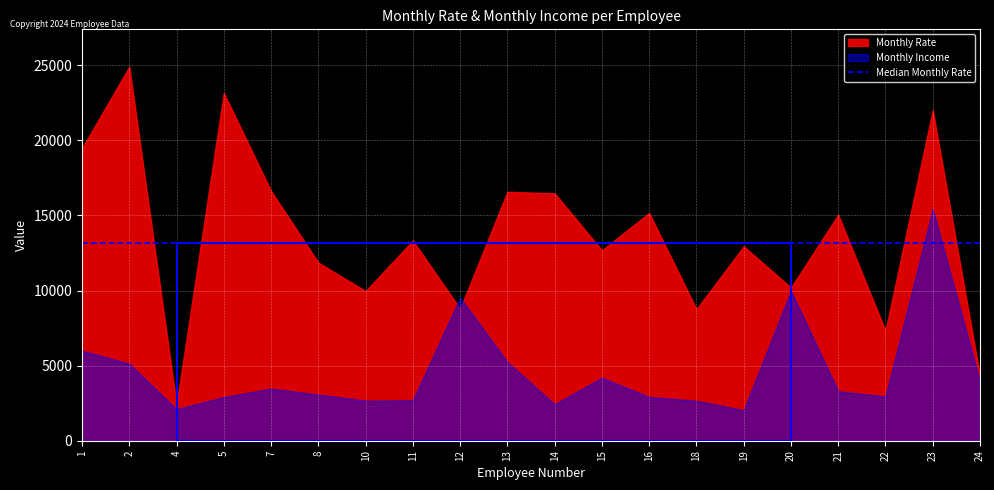

At which label is Monthly Income closest to 8727?

12